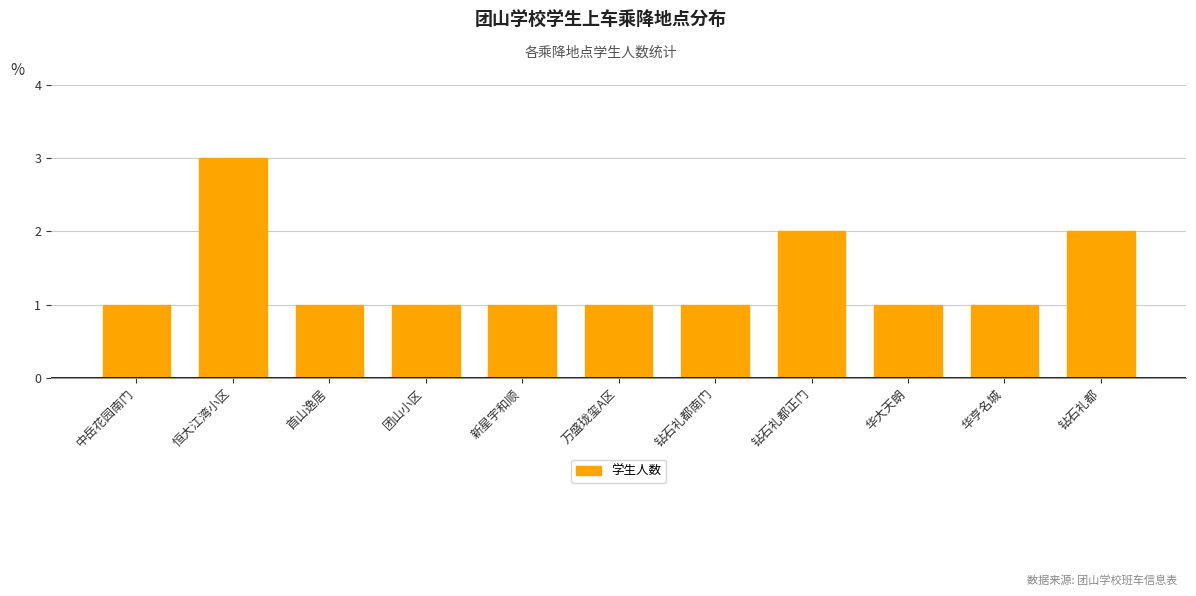

What is the sum of the values at 钻石礼都 and 新星宇和顺?

3